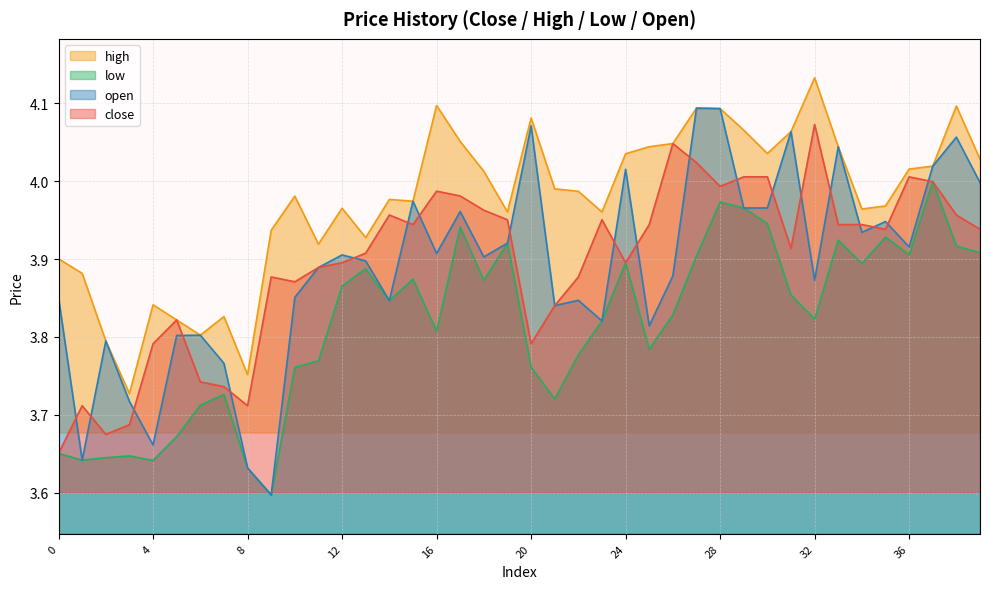

What is the sum of the close values at 1 and 11?

7.6